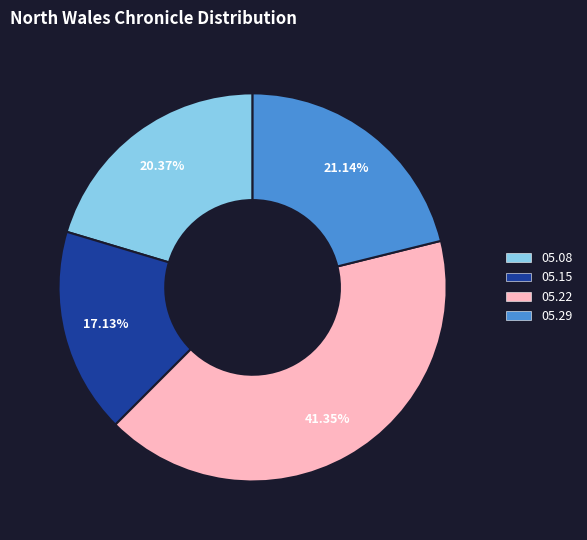

Is there a majority slice in this chart?

No